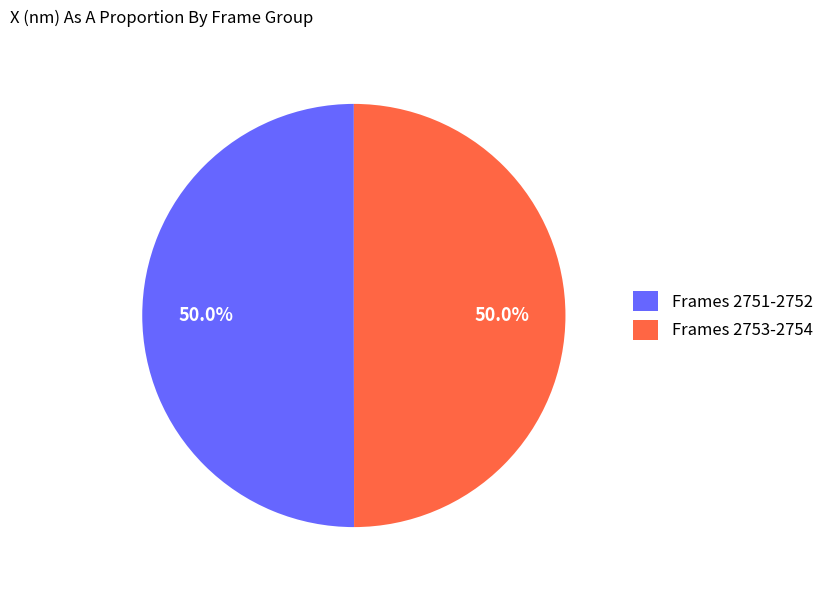

Approximately how many times larger is the value at Frames 2753-2754 compared to Frames 2751-2752?

1.0